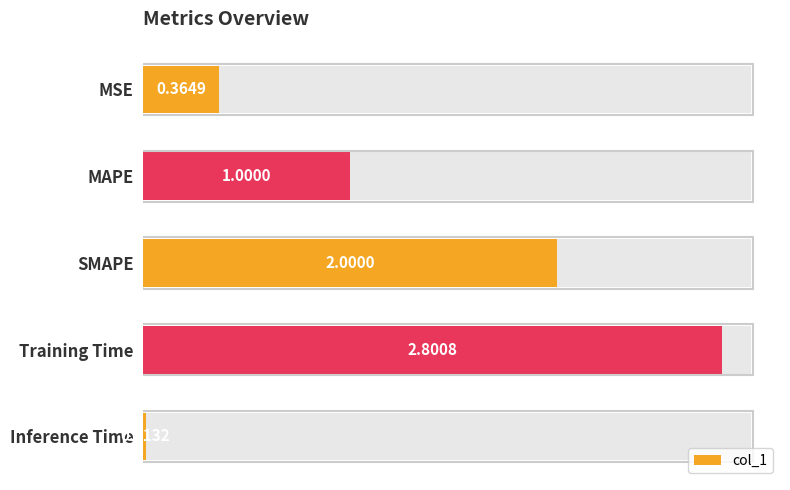

Between MAPE and SMAPE, which is larger?

SMAPE